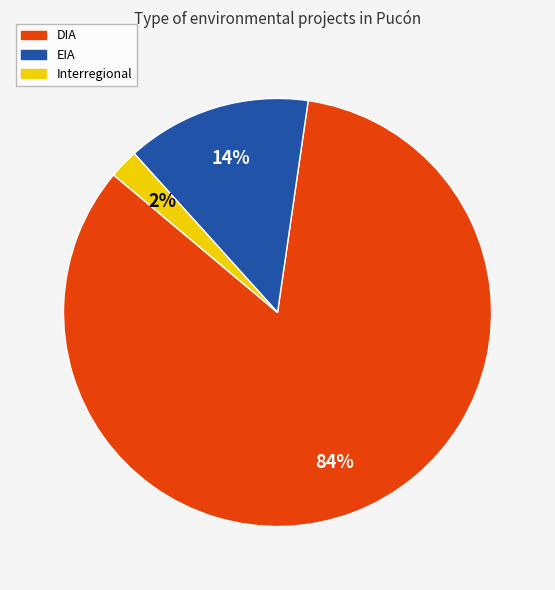

What is the largest slice in the pie chart?

DIA